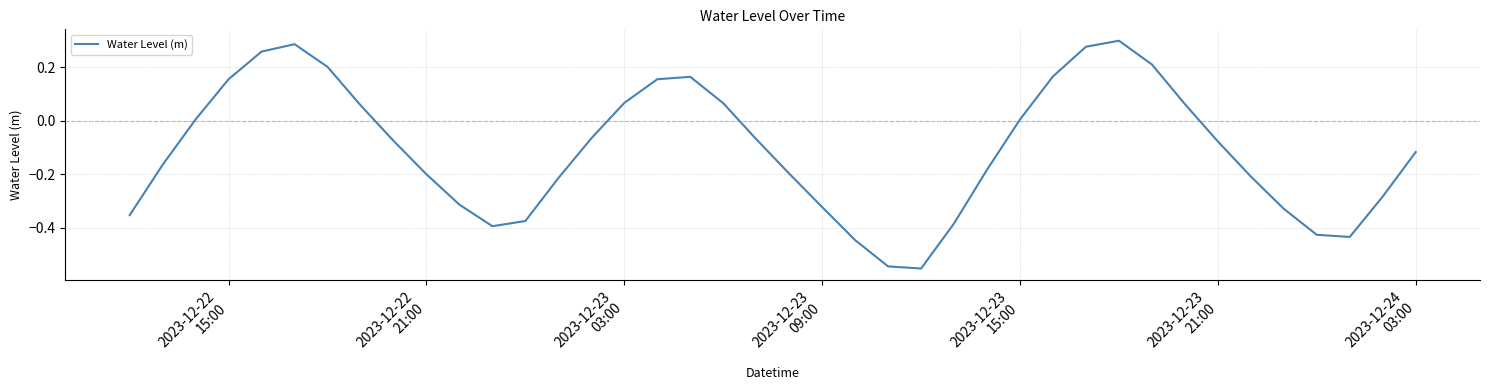

Does the chart display data point markers on the line(s)?

No